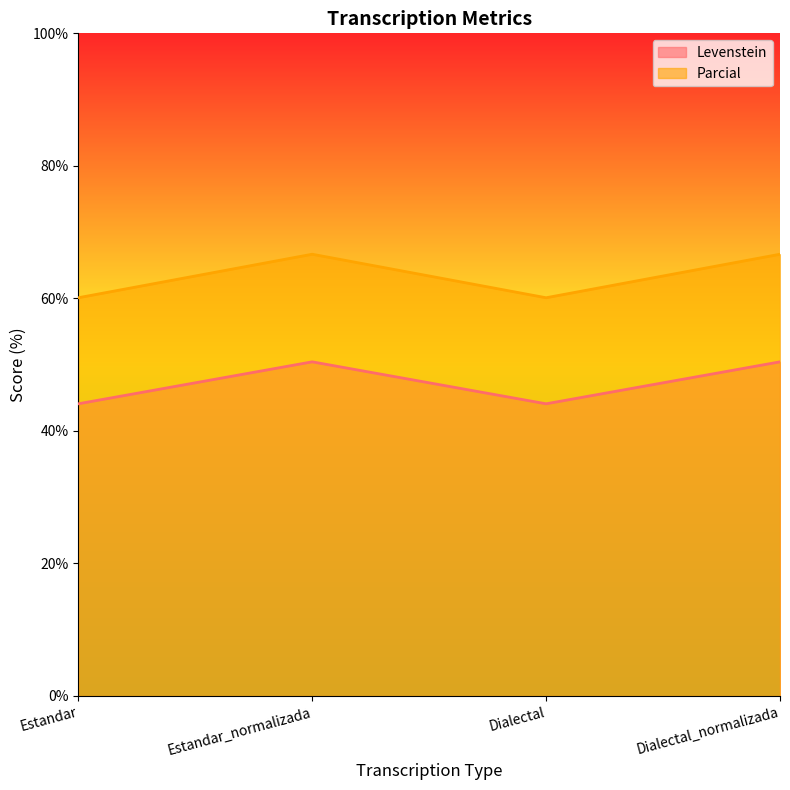

The value of Parcial at Estandar_normalizada is 86.9. True or false?

False